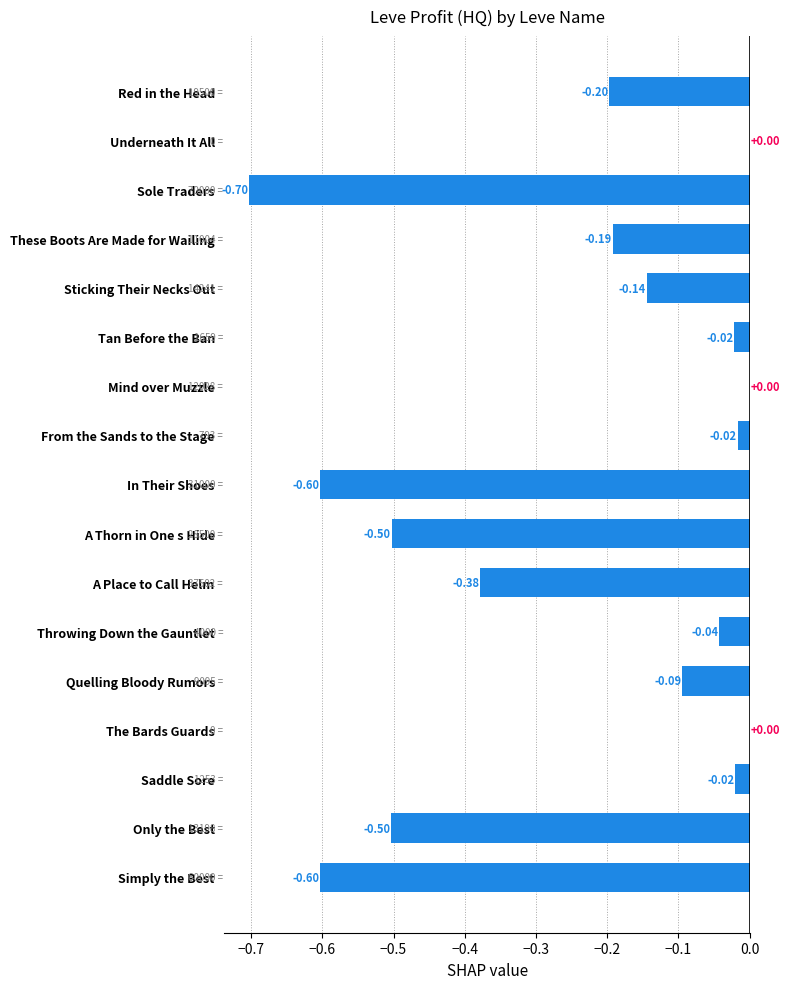

Between Red in the Head and Saddle Sore, which is larger?

Saddle Sore